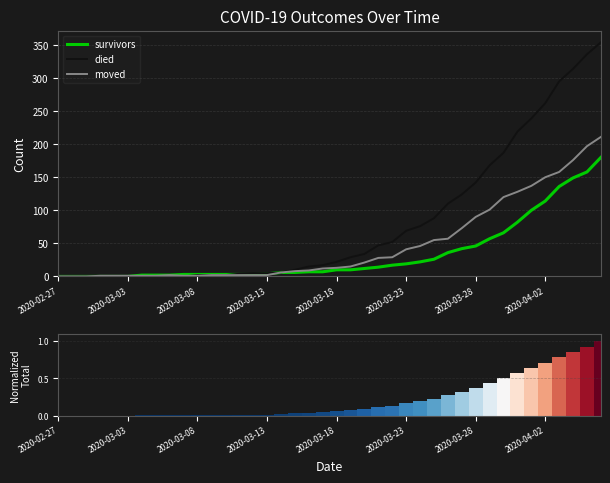

At 27, list the series in order from largest to smallest.

died, moved, survivors, Total (normalized)